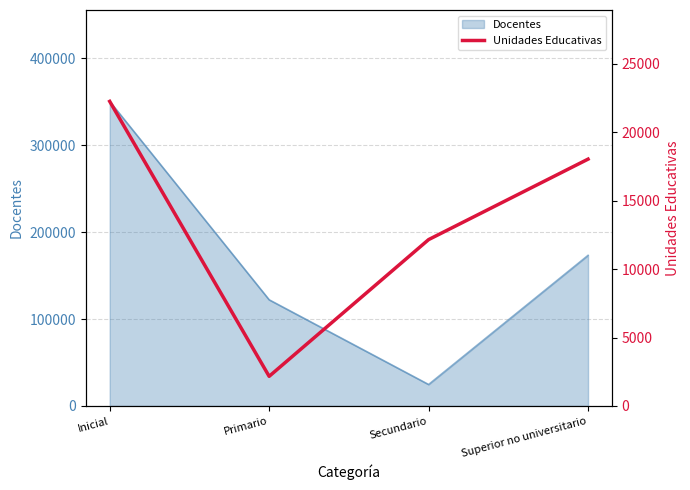

How many points are lower than both their immediate neighbors (excluding endpoints)?

1